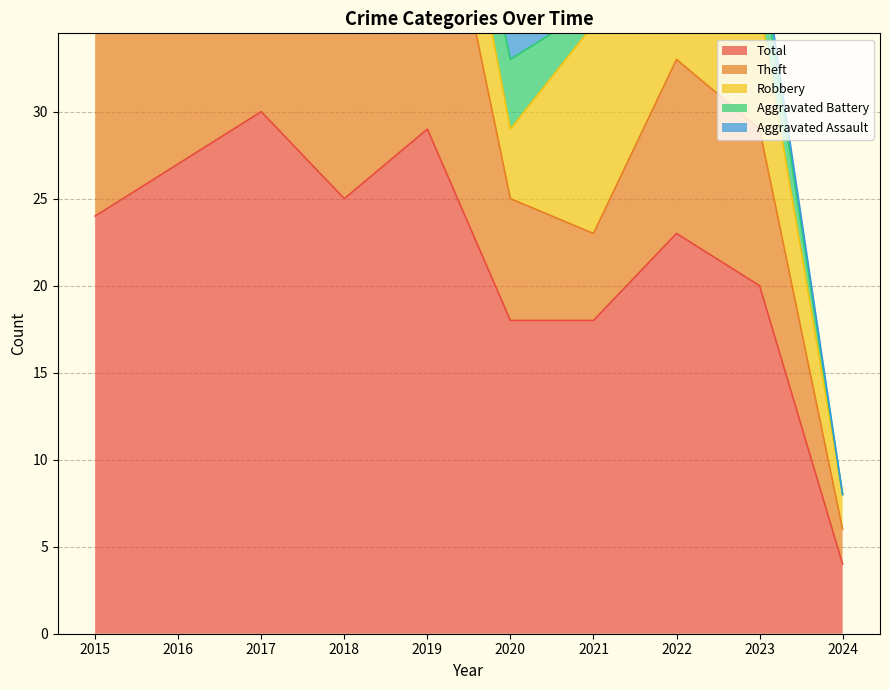

Rank the series at 2020 from highest to lowest value.

Total, Theft, Aggravated Battery, Robbery, Aggravated Assault